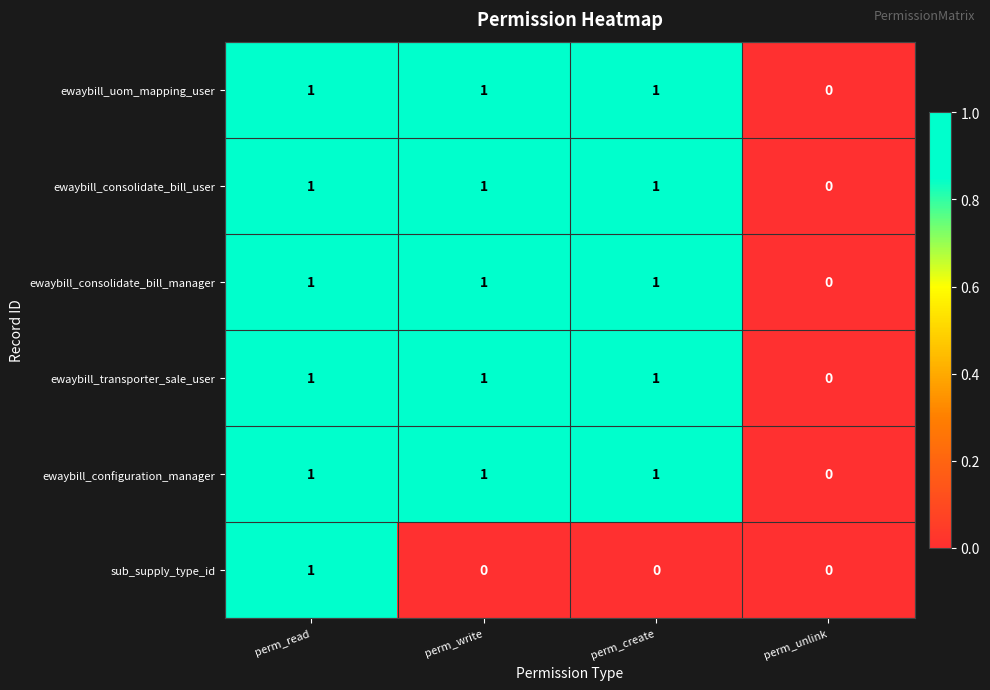

Count the number of data series in this chart.

6